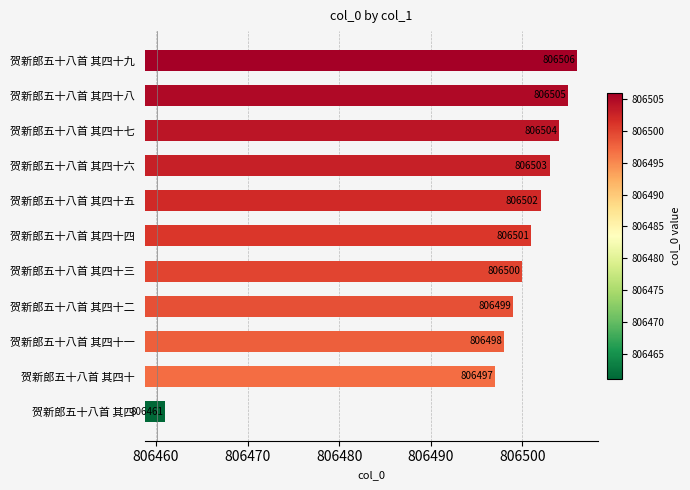

What is the sum of all values?

8871476